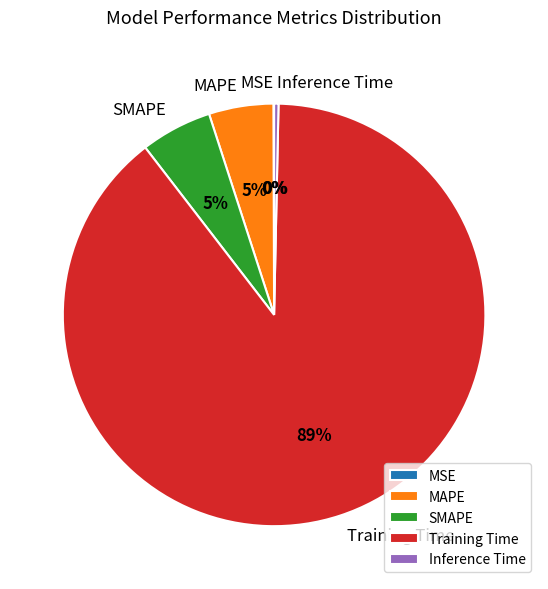

To the nearest percent, what is the combined percentage of Training Time and Inference Time?

90%